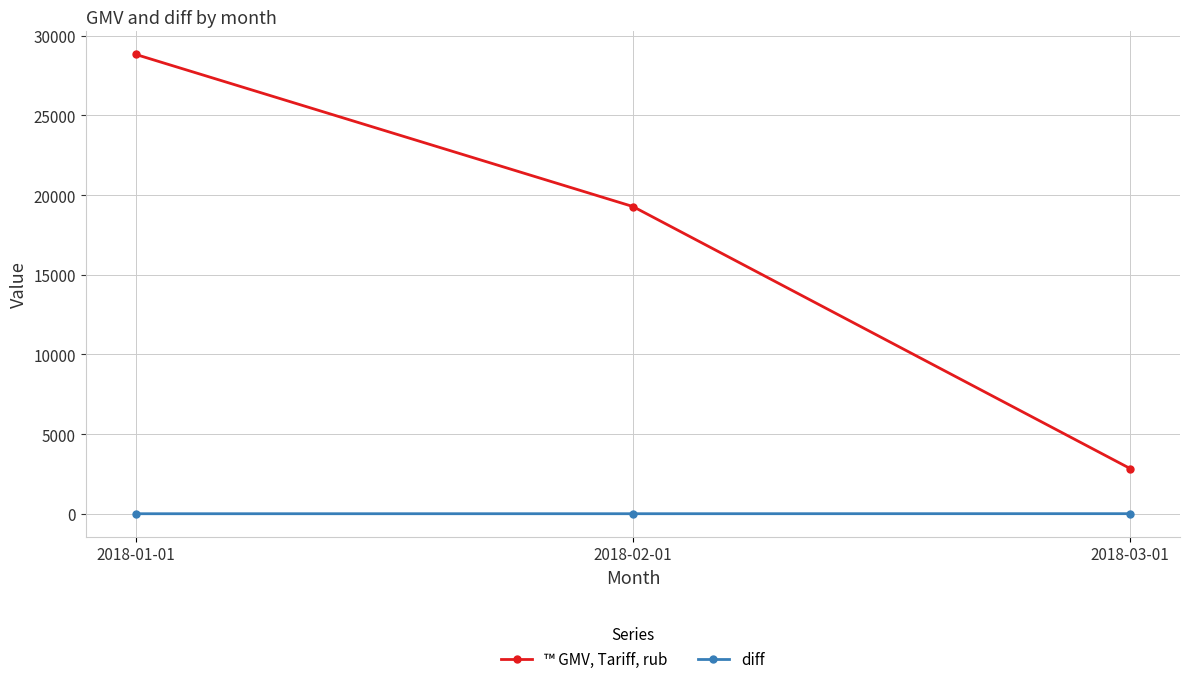

The ™ GMV, Тariff, rub series shows 19283 at 2018-02-01. True or false?

True